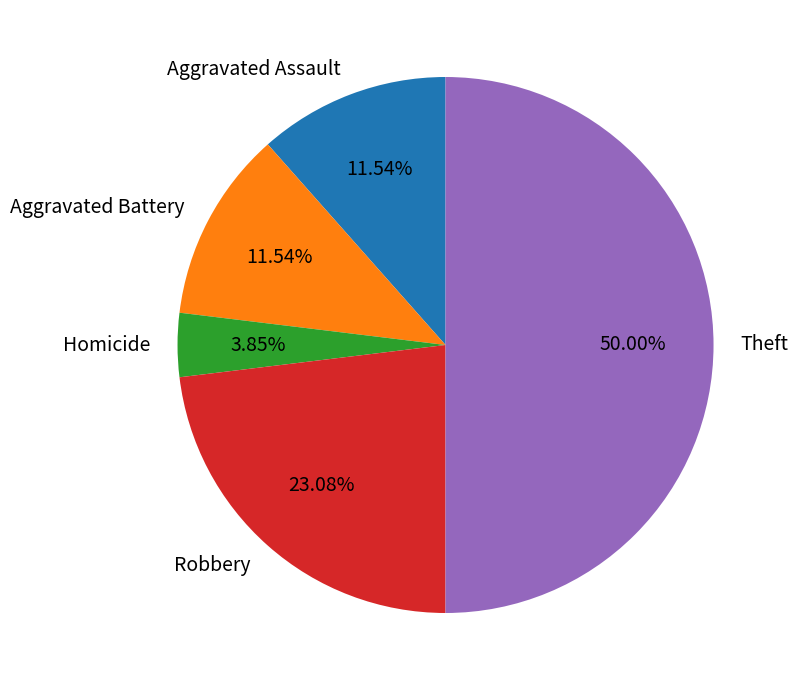

Is Aggravated Assault the majority of the pie?

No